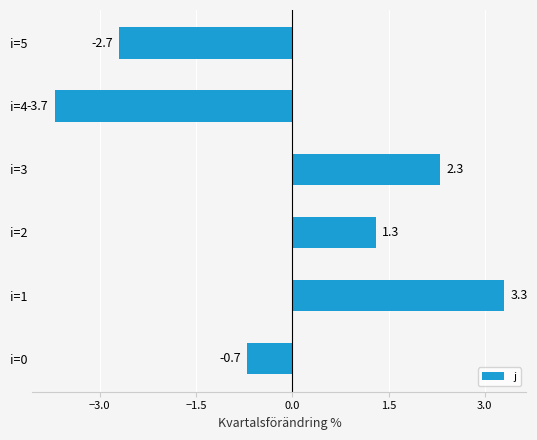

How many data points are less than 1?

3